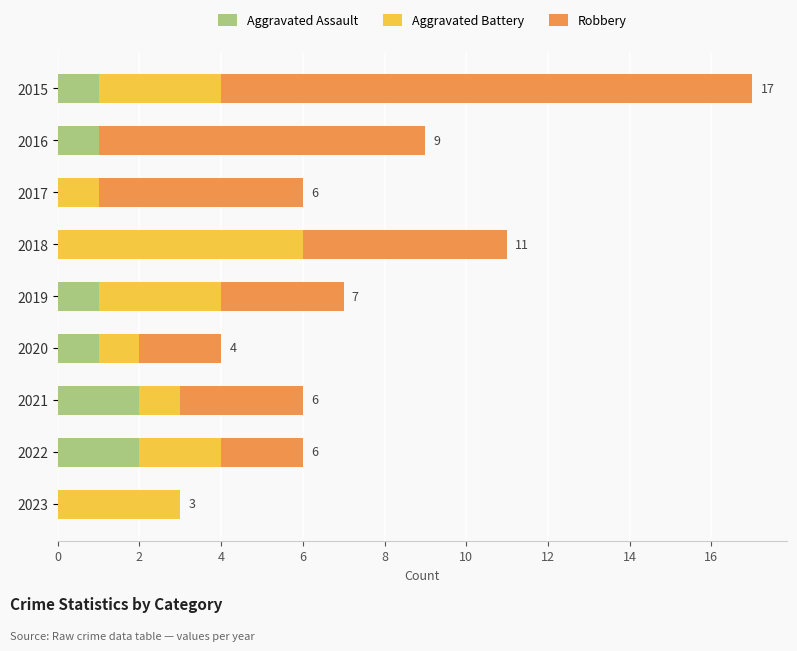

What is the total value across all series at 2015?

17